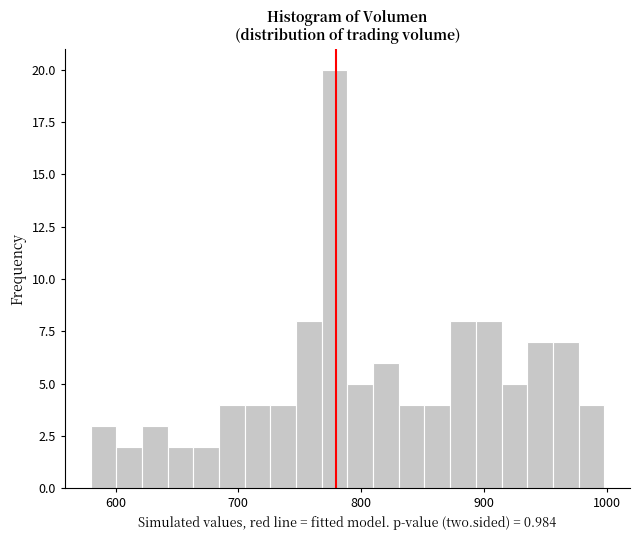

Read against the x-axis, roughly where is the centre of the tallest bar?

780